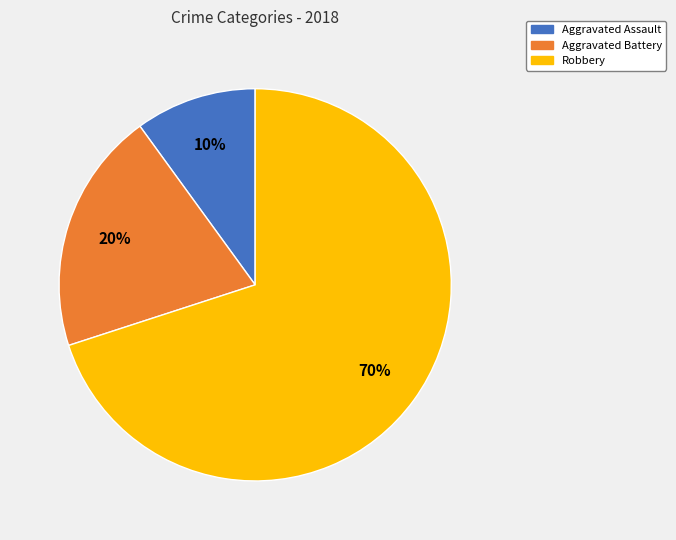

Approximately how many times larger is the value at Aggravated Battery compared to Aggravated Assault?

2.0